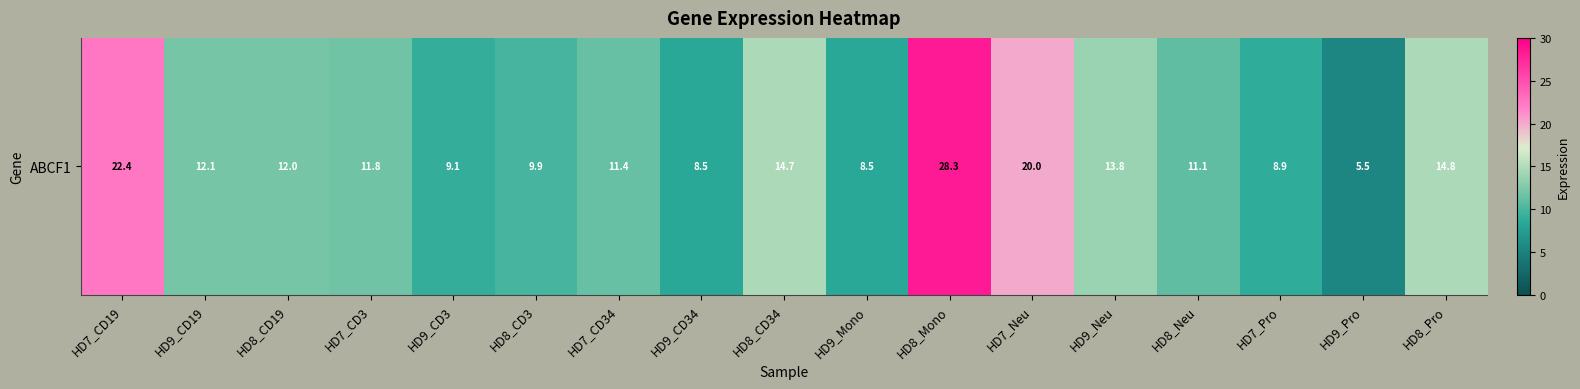

What is the change in value from HD8_CD3 to HD9_Mono?

-1.4